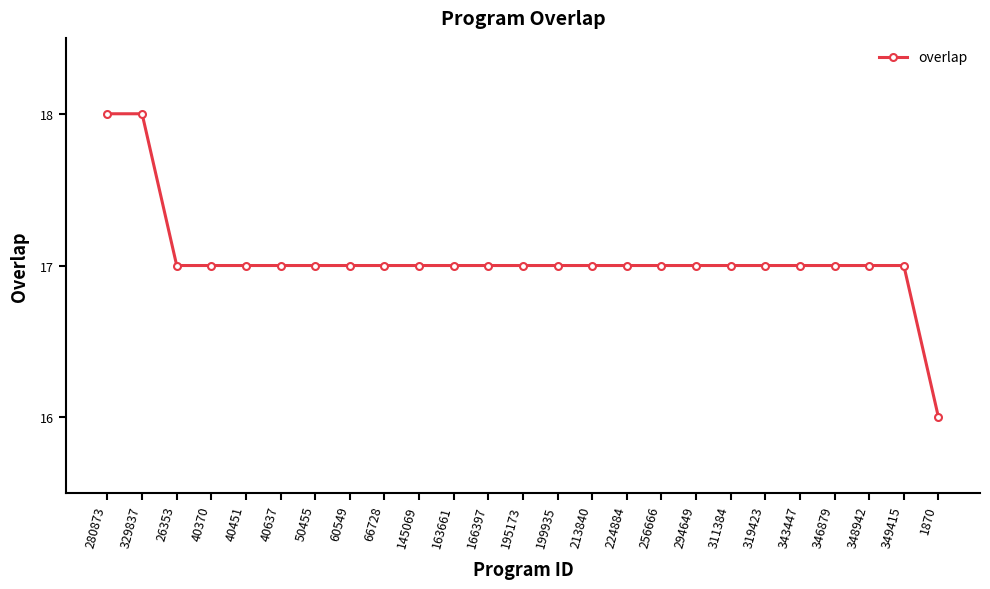

What position from the right is 40637?

20